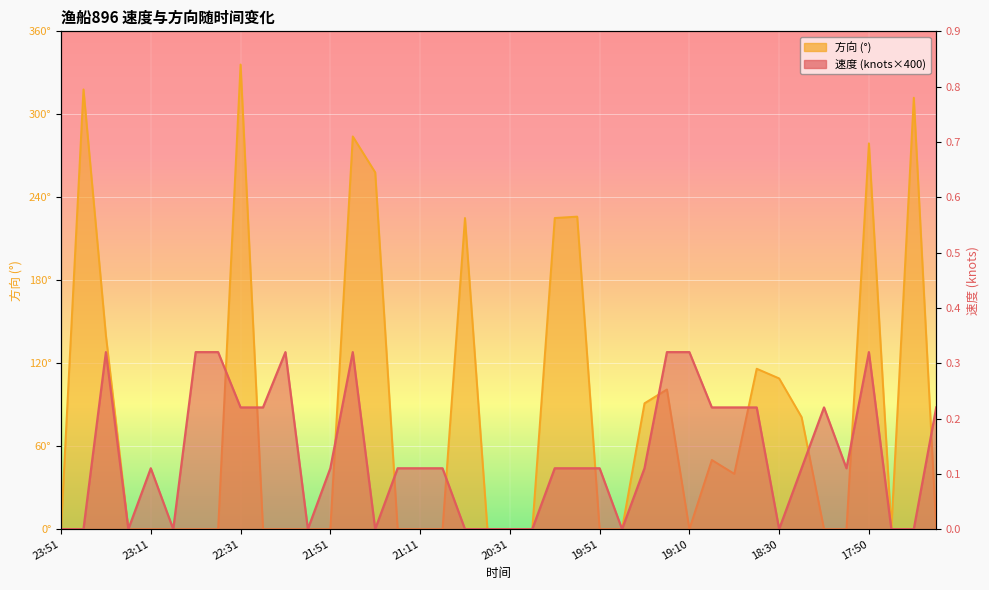

Which series has the largest total across all categories?

方向